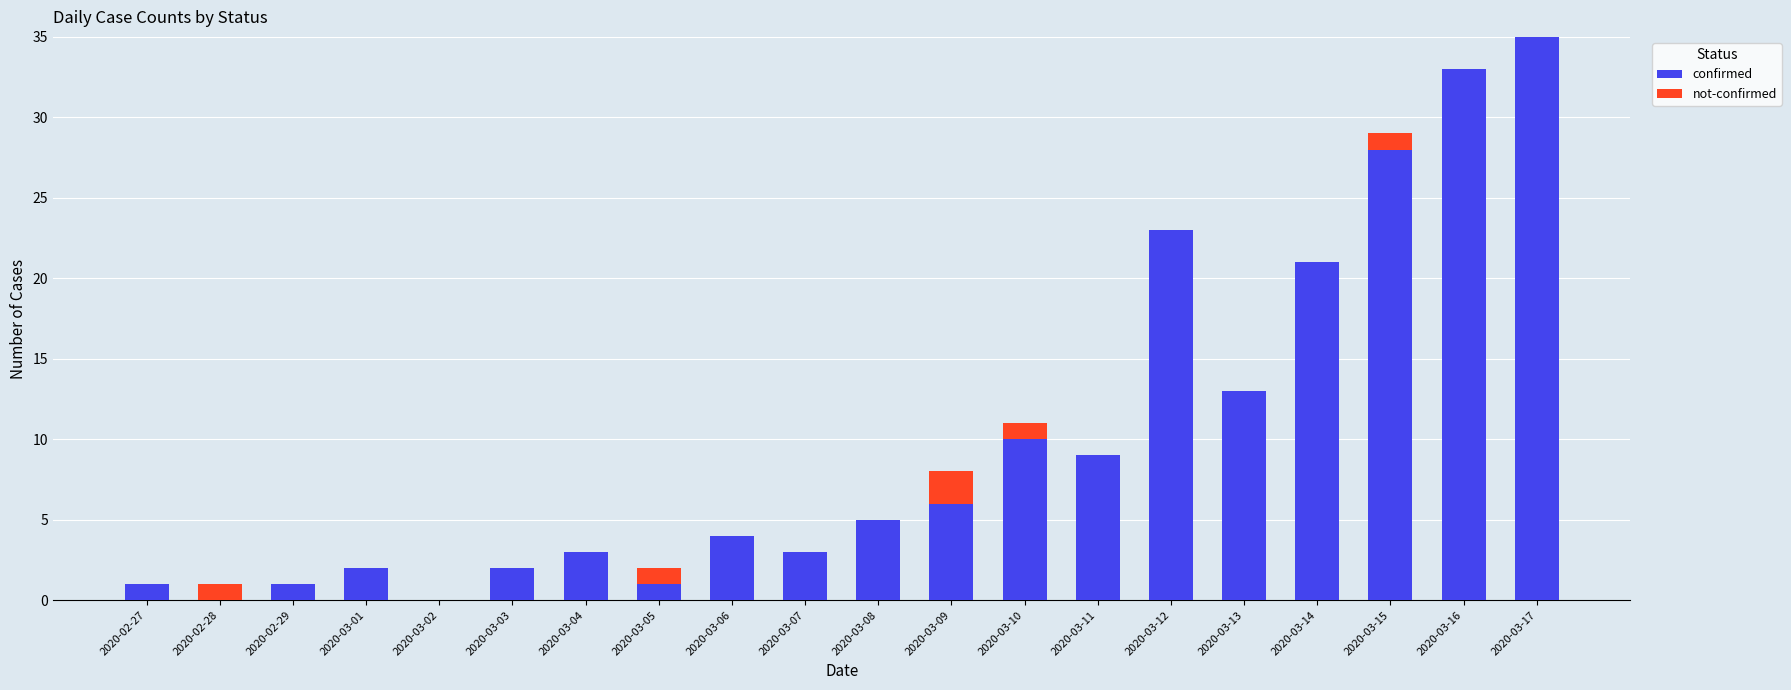

What is the sum of all confirmed values?

200